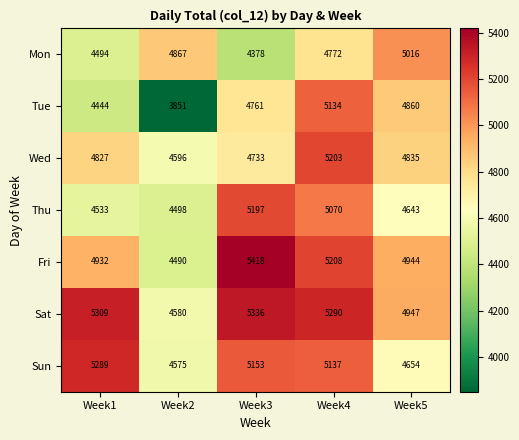

Count the number of categories in the chart.

5